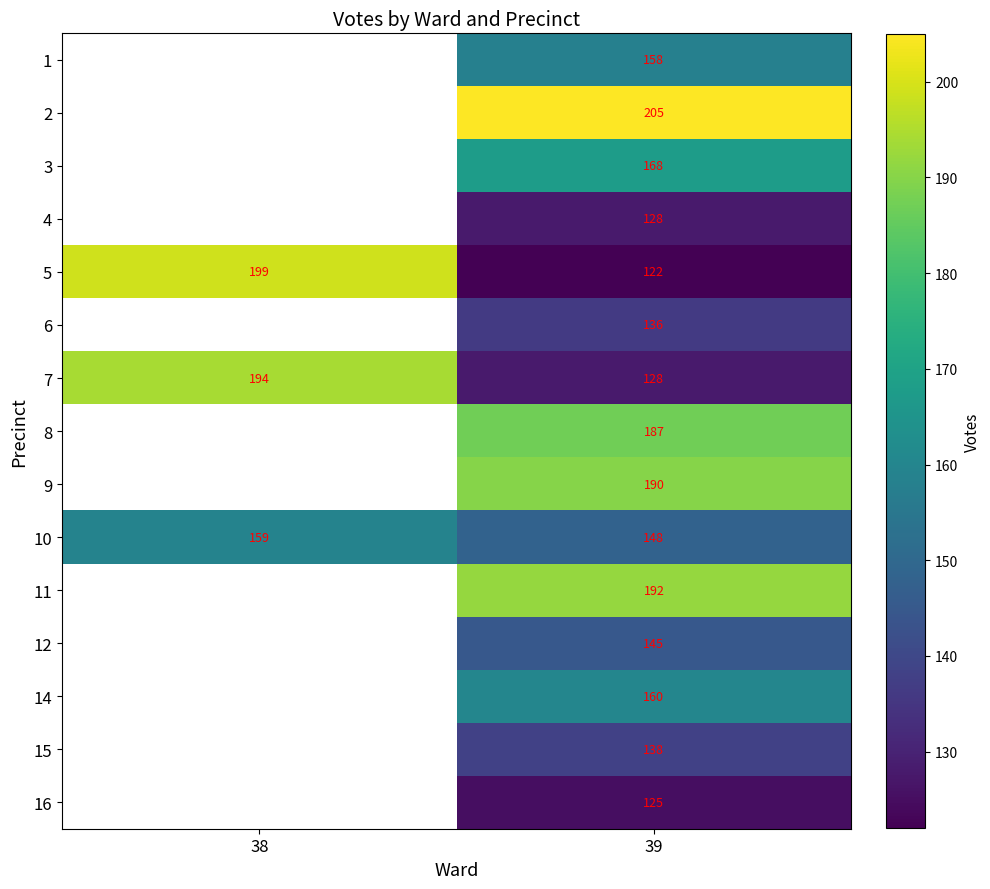

True or false: 8 has a value of 187 at 39.

True